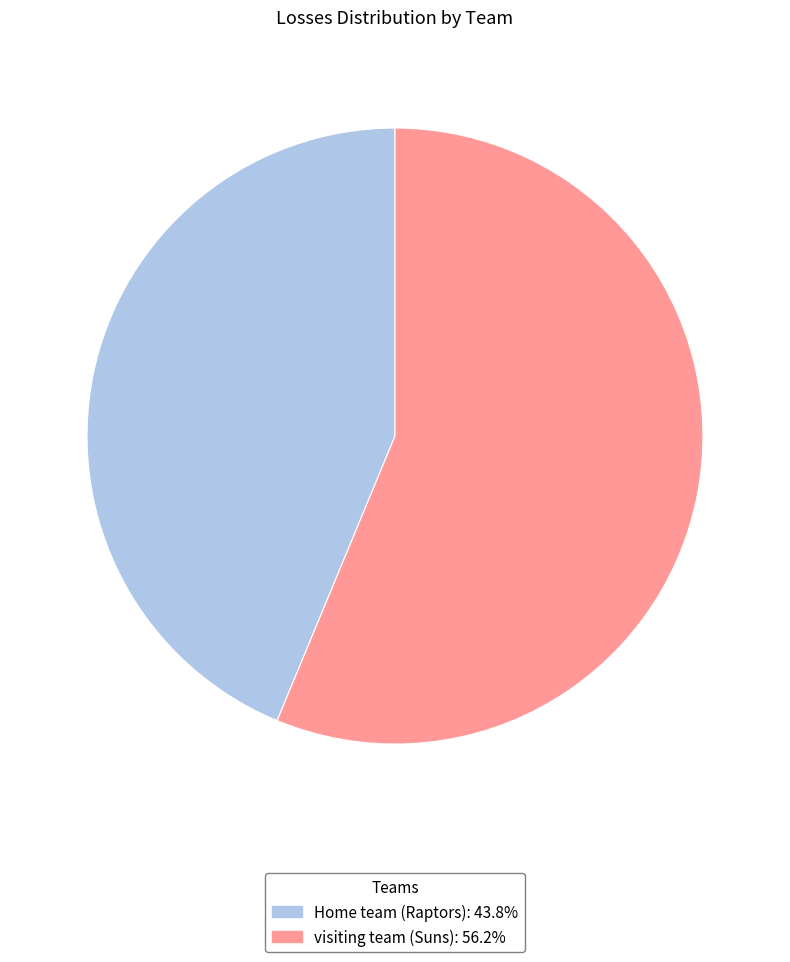

Between visiting team (Suns) and Home team (Raptors), which is larger?

visiting team (Suns)